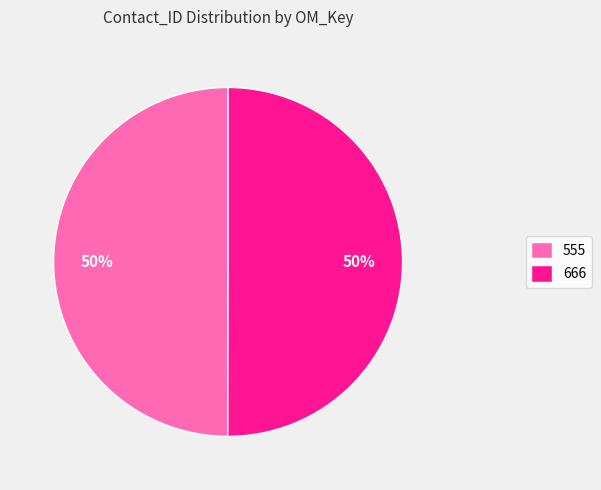

To the nearest percent, what is the combined percentage of 666 and 555?

100%